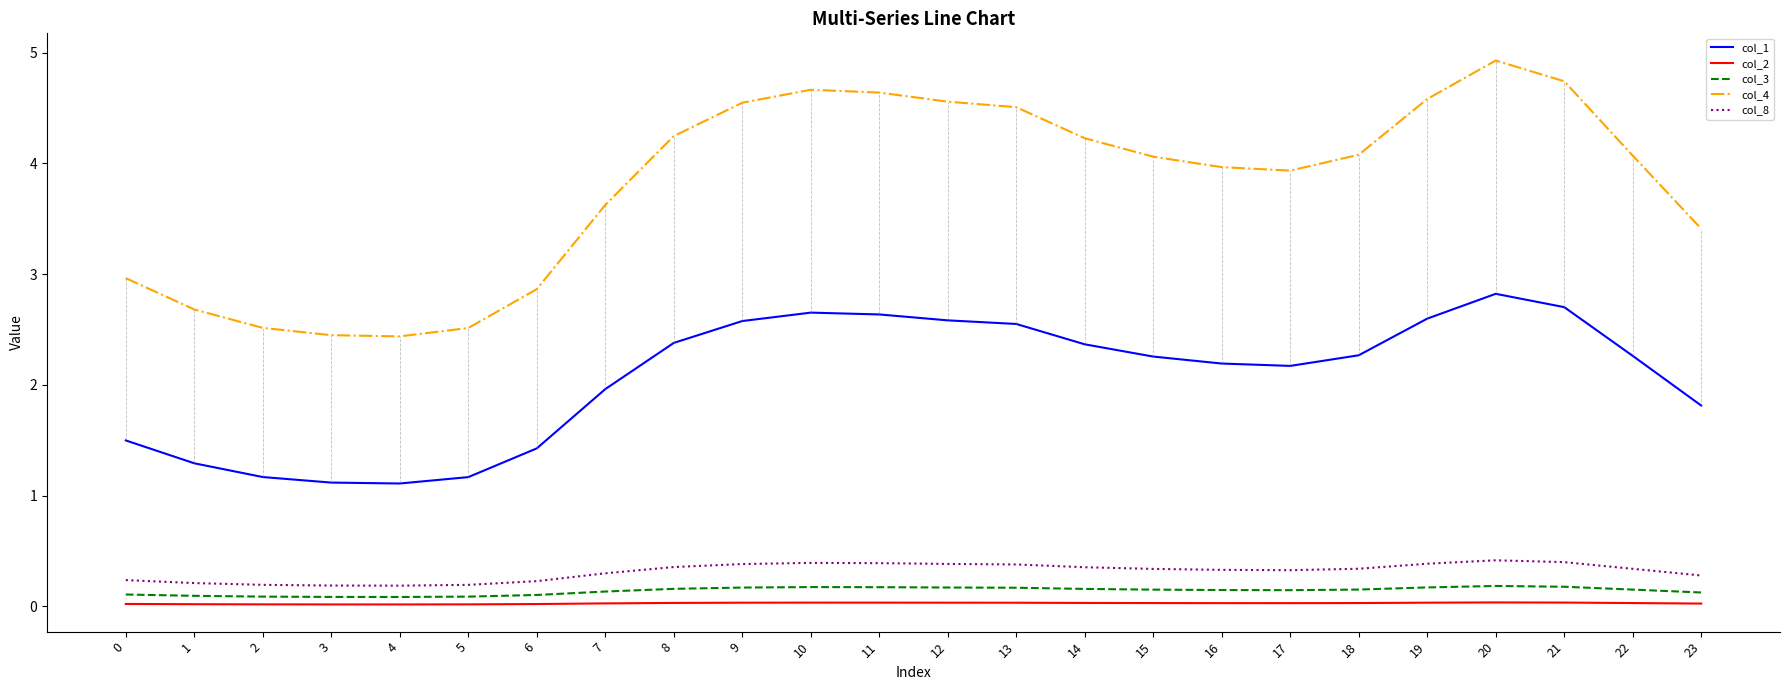

True or false: col_1 and col_3 intersect in this chart.

False